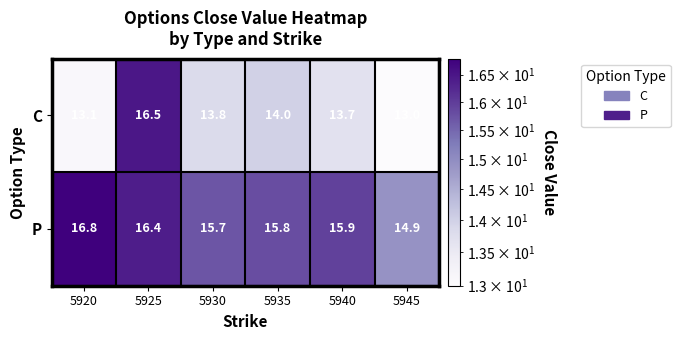

Which label corresponds to the largest value in the chart?

5920